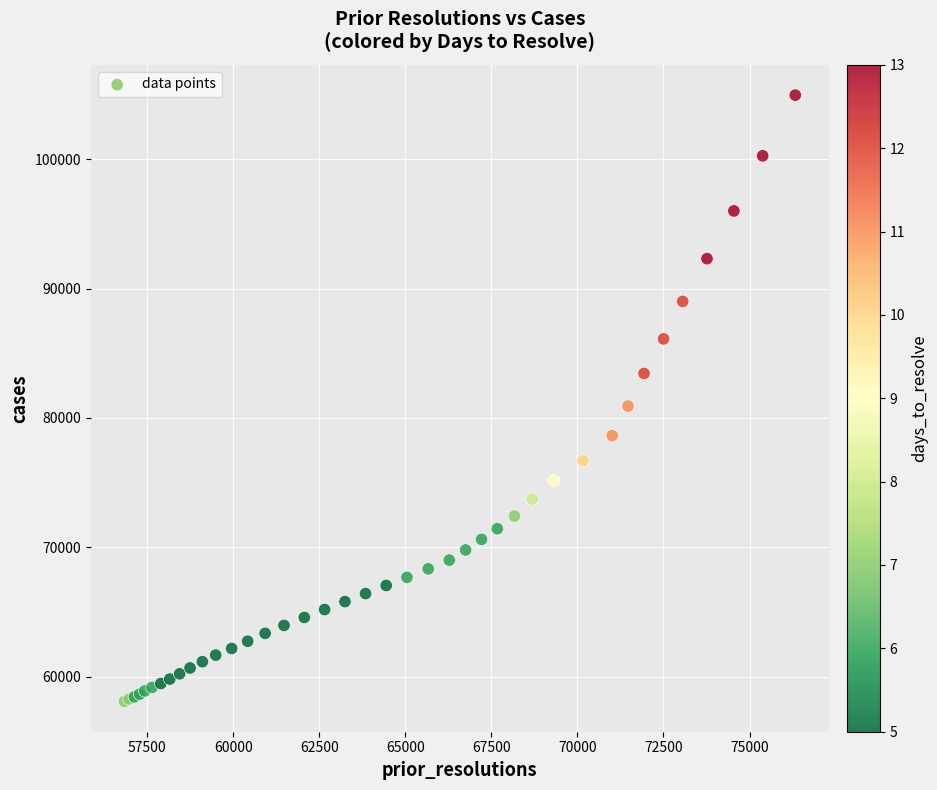

What Y value in the scatter plot is closest to 81524?

80918